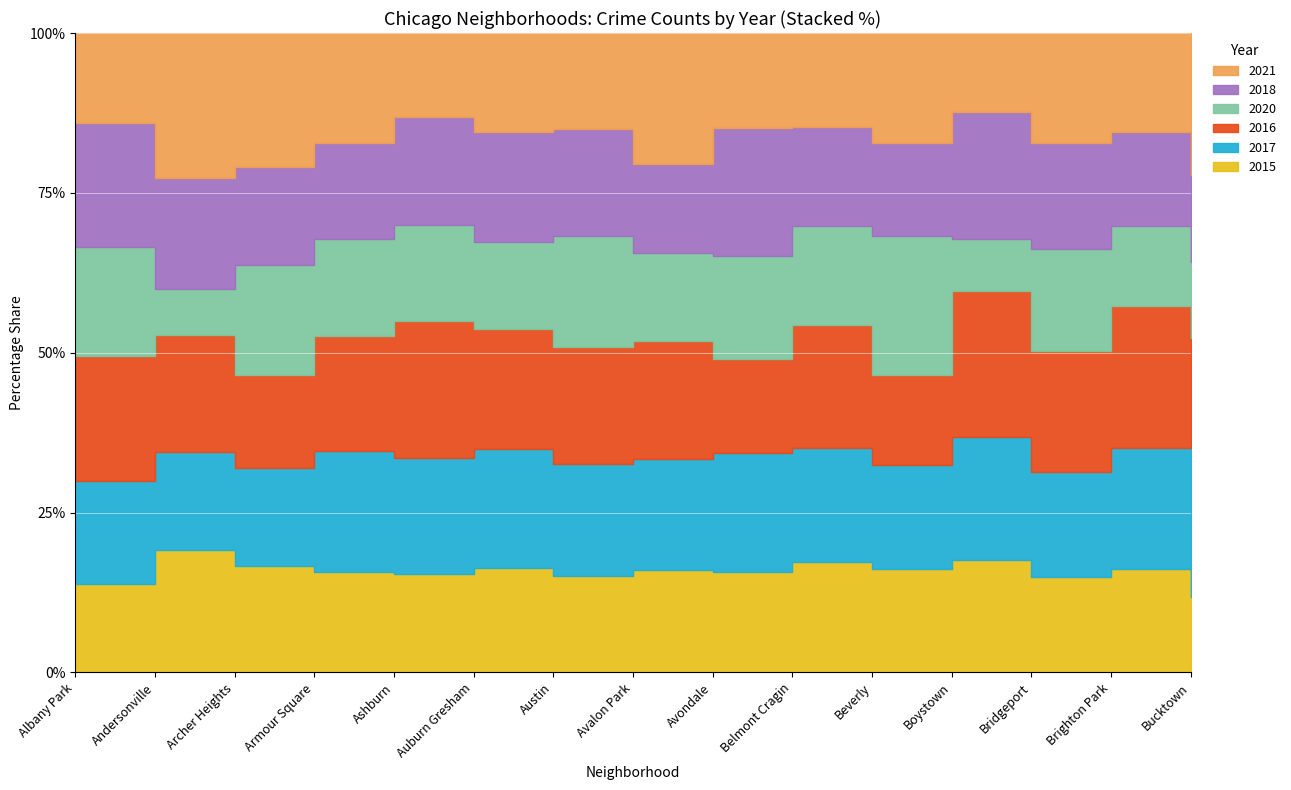

What is the difference between the maximum and minimum values in the 2021 series?

1674